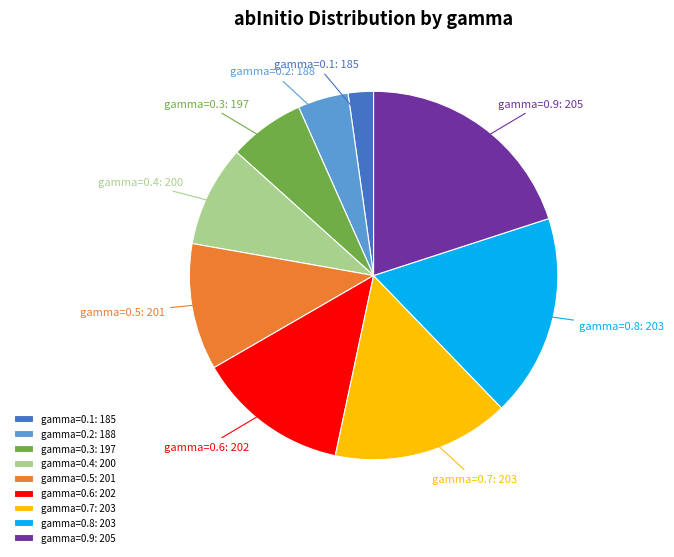

Does any single category account for the majority?

No